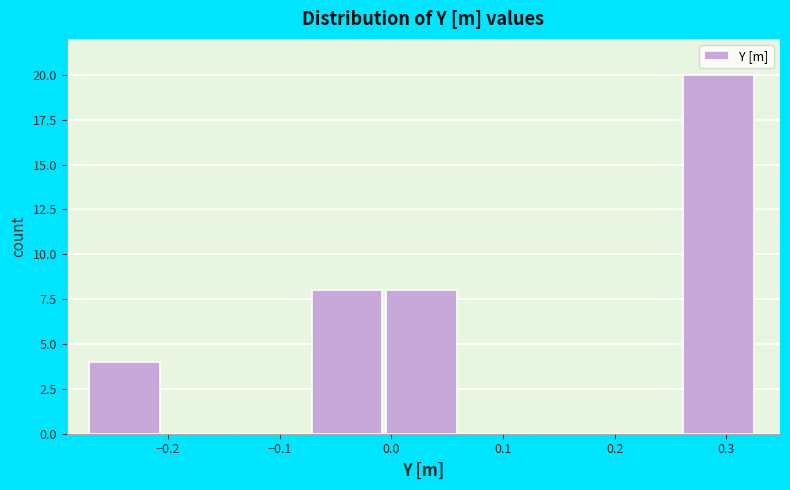

What is the height of the bar covering 0.00 to 0.06 on the x-axis? Neither the bar edges nor the heights are printed on the chart, so give them approximately, as read against the axes.

8